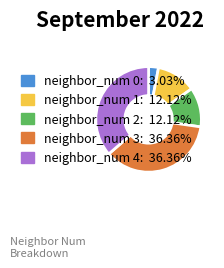

Does any single category account for the majority?

No